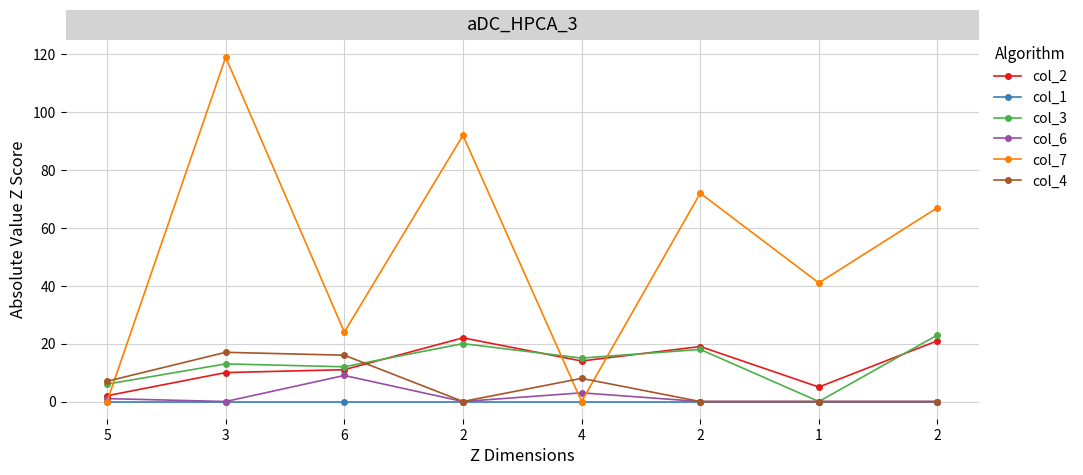

True or false: col_4 and col_6 cross at least once.

False